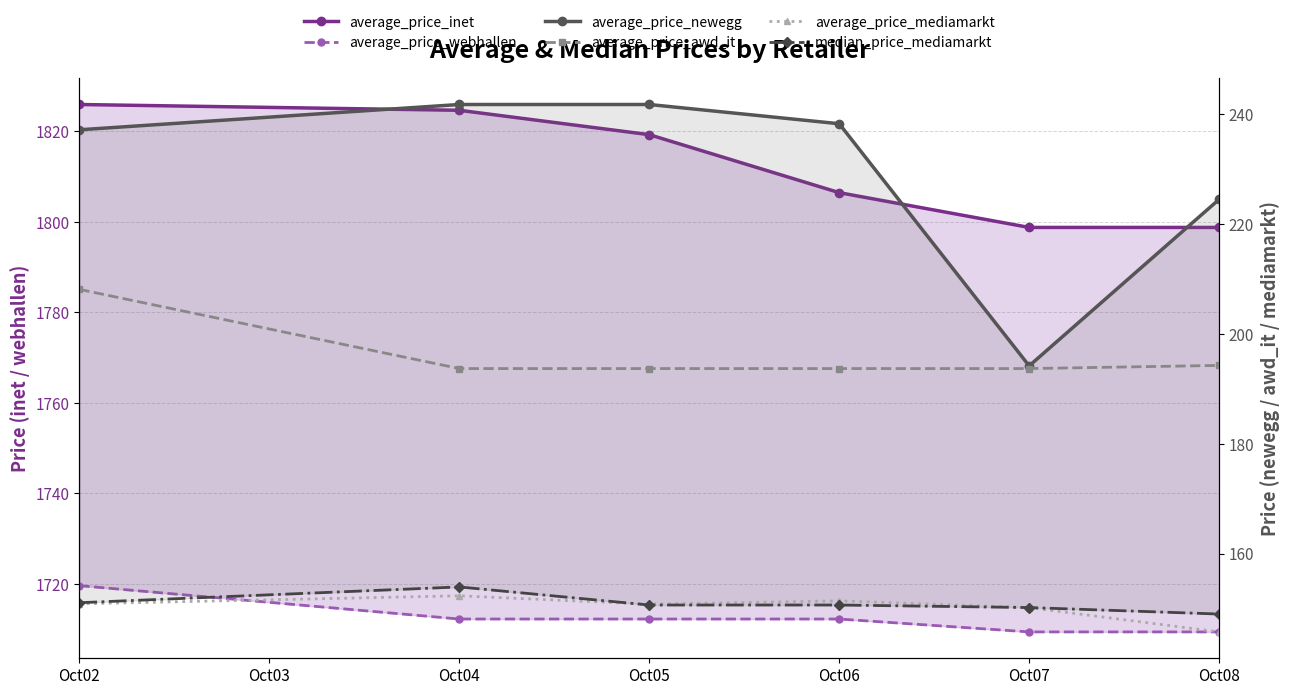

Is the value of average_price_webhallen at Oct08 greater than the value of average_price_newegg at Oct05?

Yes